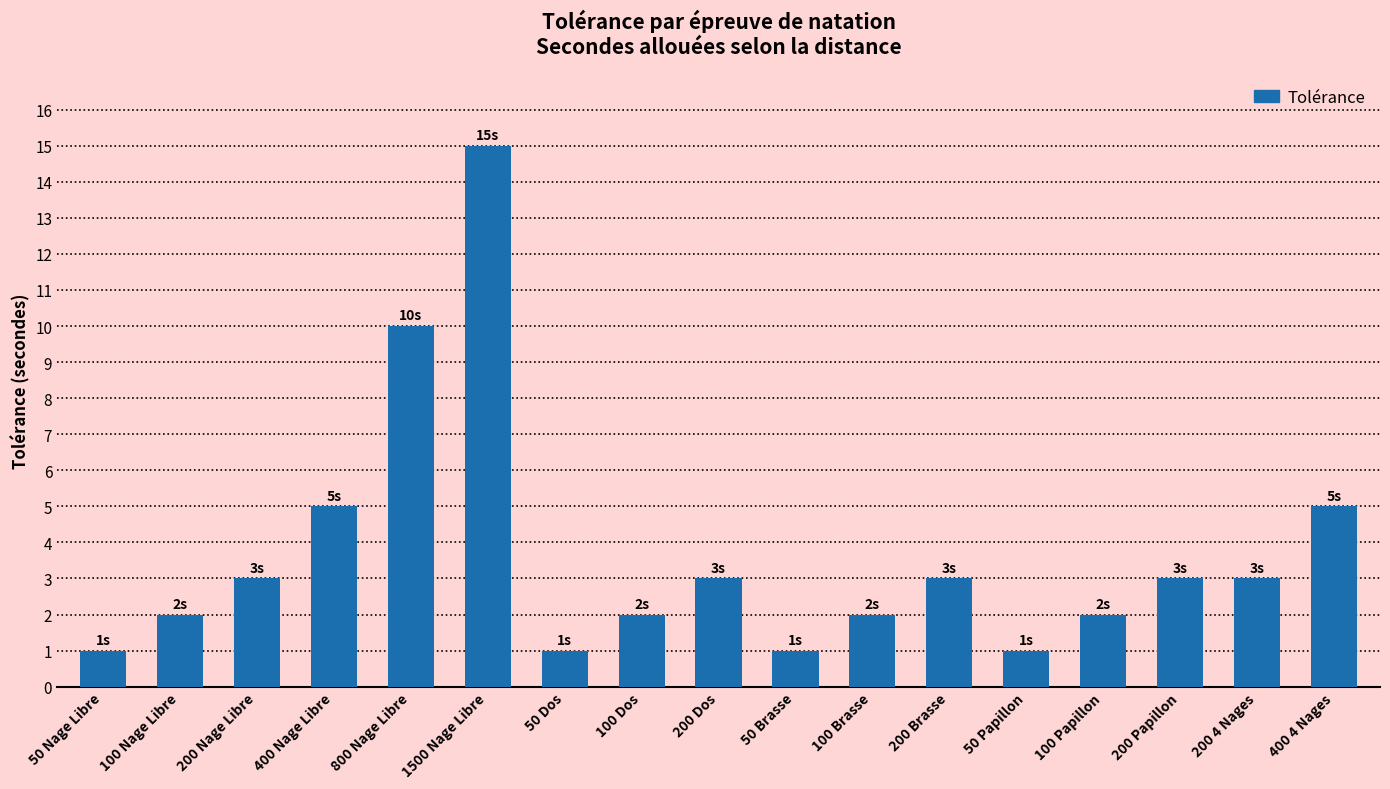

What is the difference between the maximum and minimum values?

14